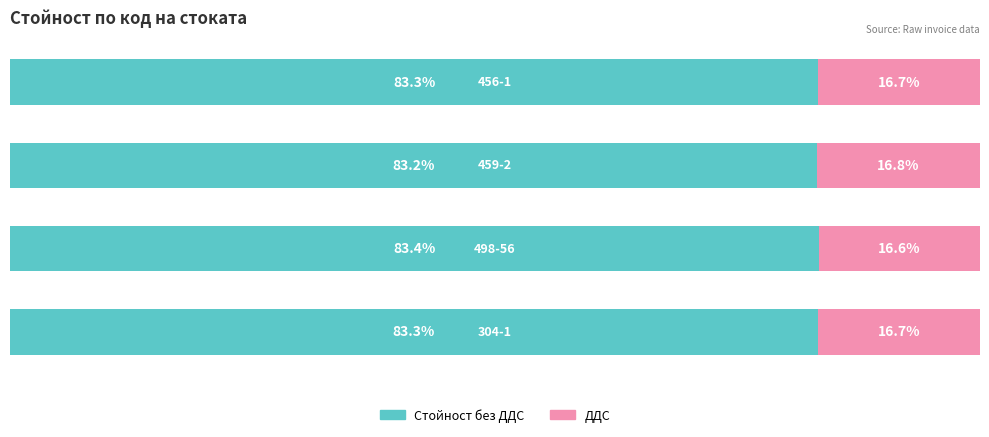

What are all the series names shown in the legend?

Стойност без ДДС, ДДС